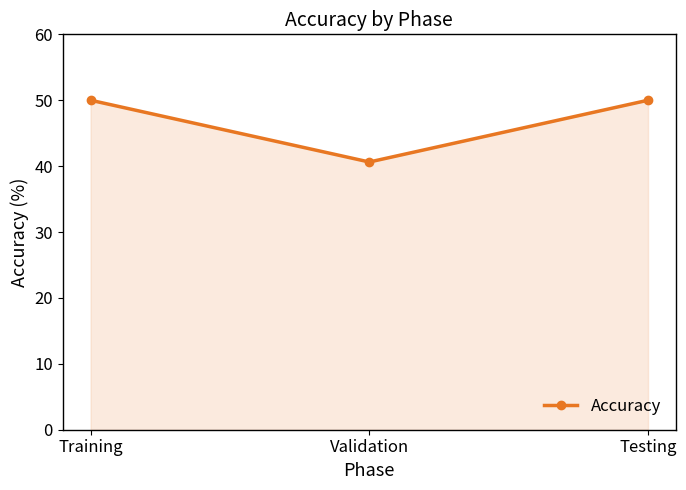

The value at Testing is 50.0. True or false?

True